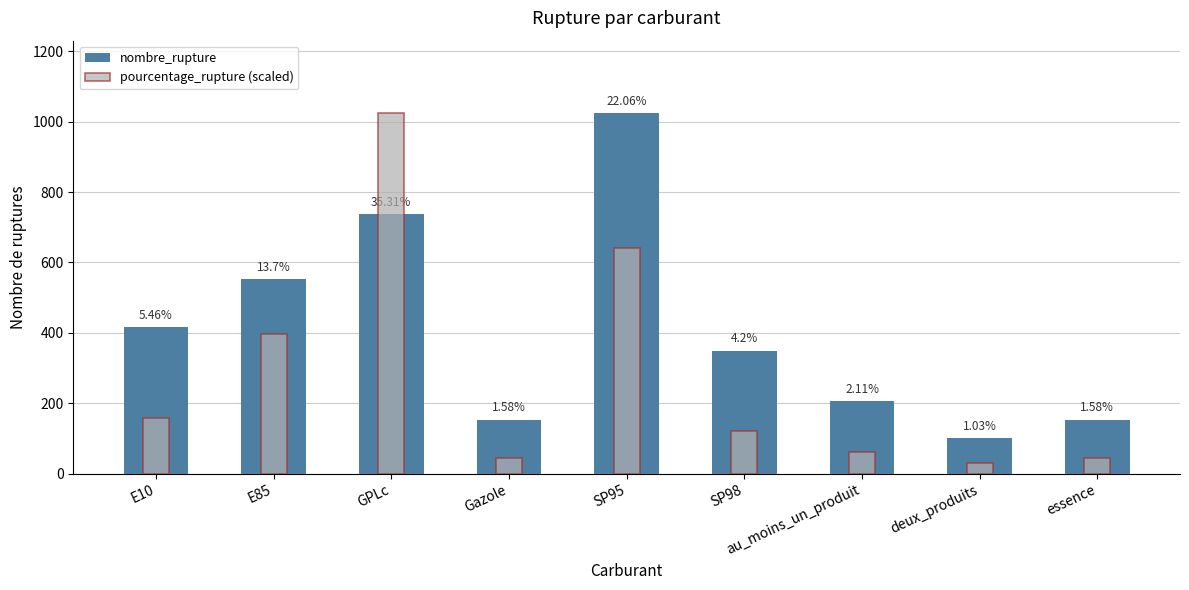

Reading left to right, list all the values displayed in this chart.

nombre_rupture: 417.0	553.0	738.0	154.0	1025.0	350.0	207.0	101.0	154.0
pourcentage_rupture (scaled): 158.5	397.7	1025.0	45.9	640.4	121.9	61.3	29.9	45.9